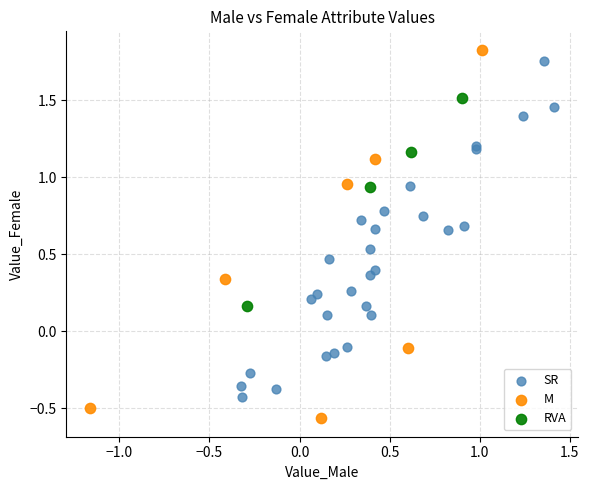

Which series has the largest Y range (max minus min)?

M